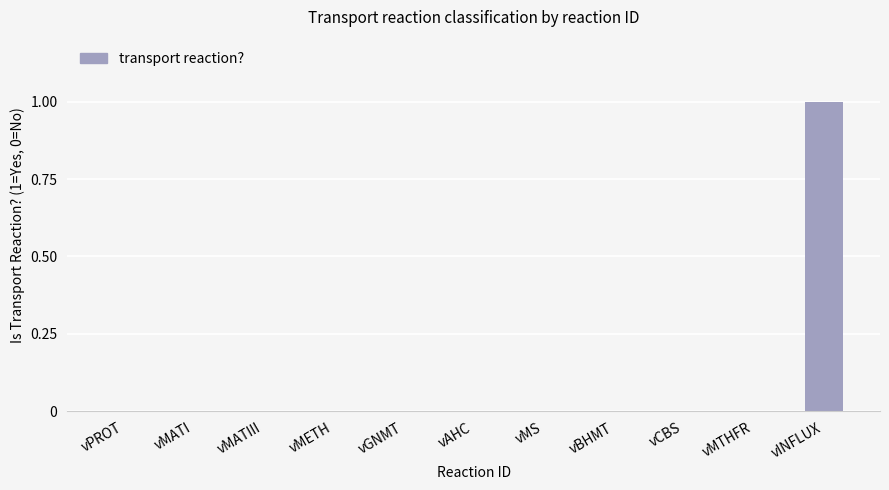

What value does the data have at vINFLUX?

1